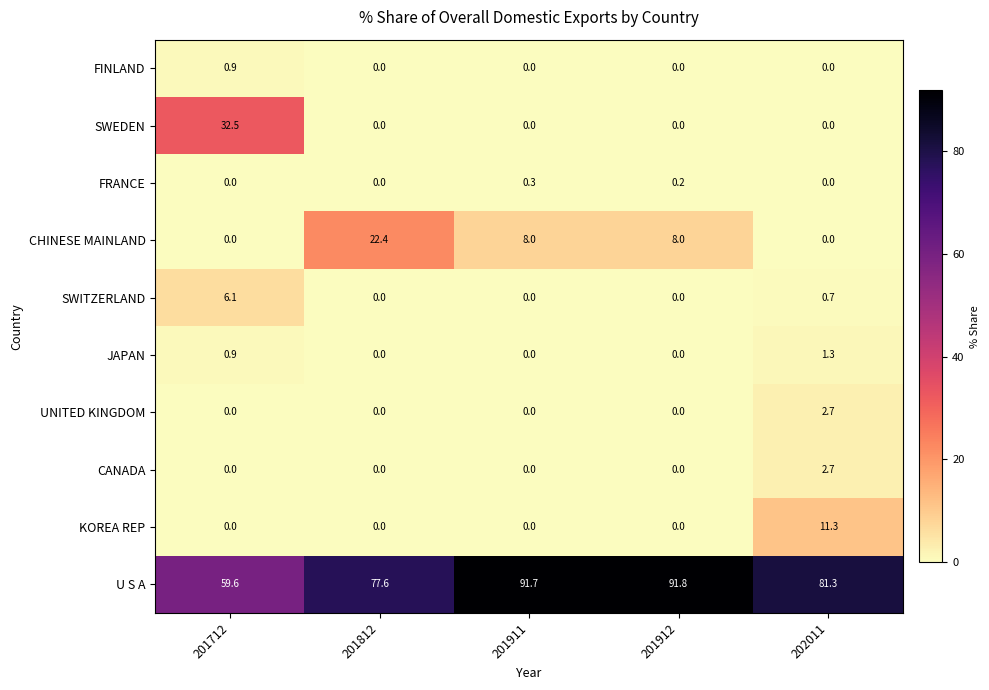

List the labels in order of U S A value, largest first.

201912, 201911, 202011, 201812, 201712